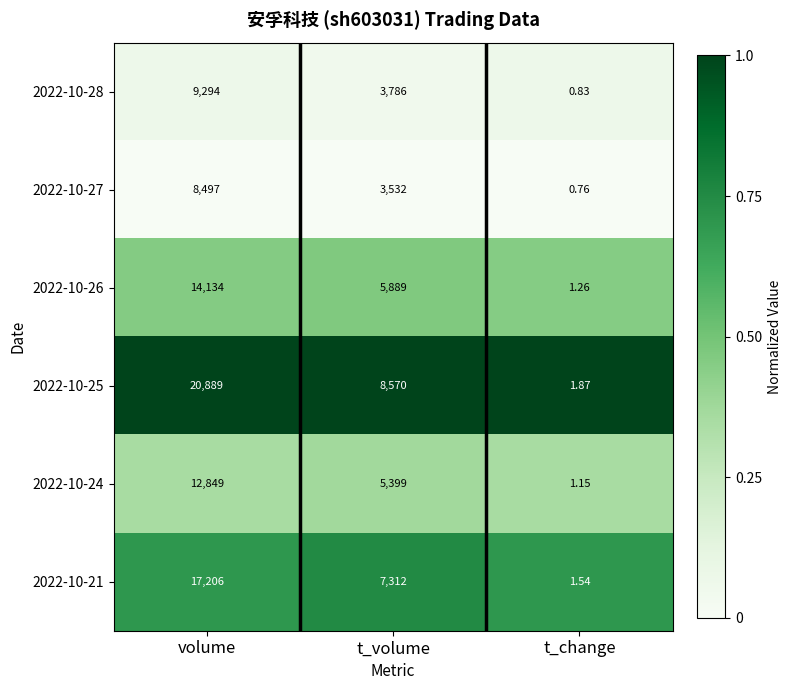

Which series has the largest range (max minus min)?

2022-10-25